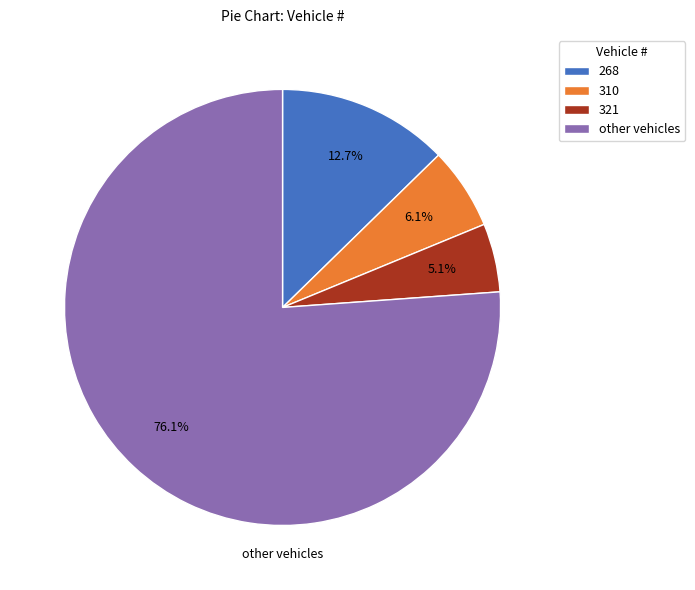

Which slice is the largest?

other